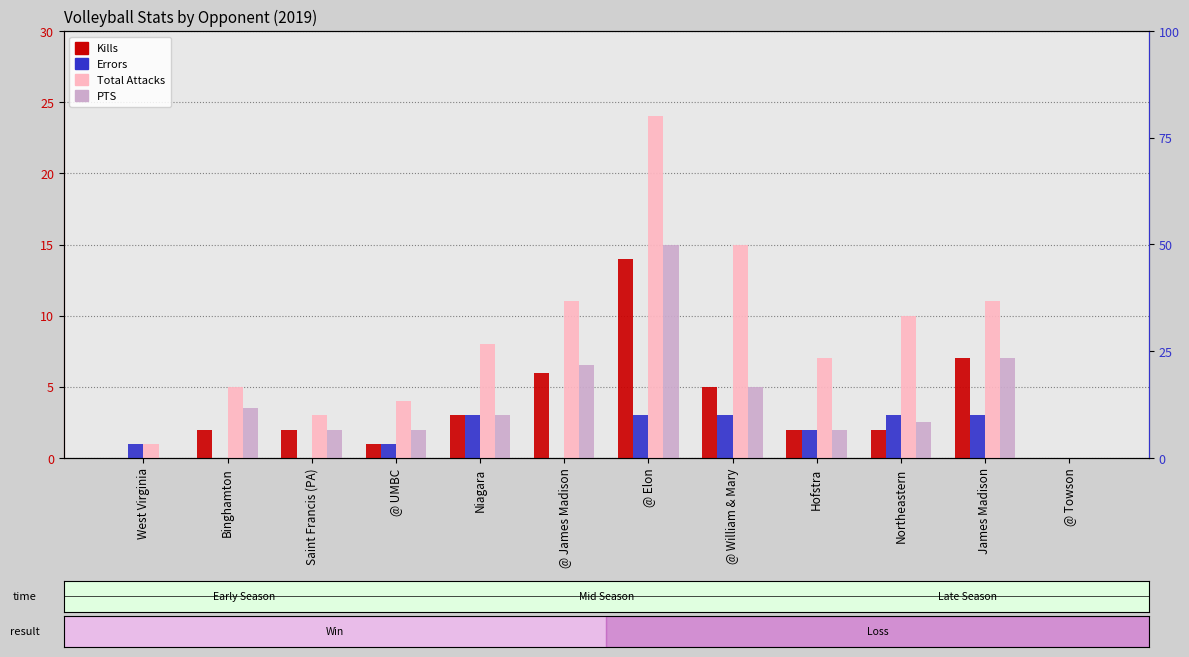

How many Errors values are between 0 and 3?

12